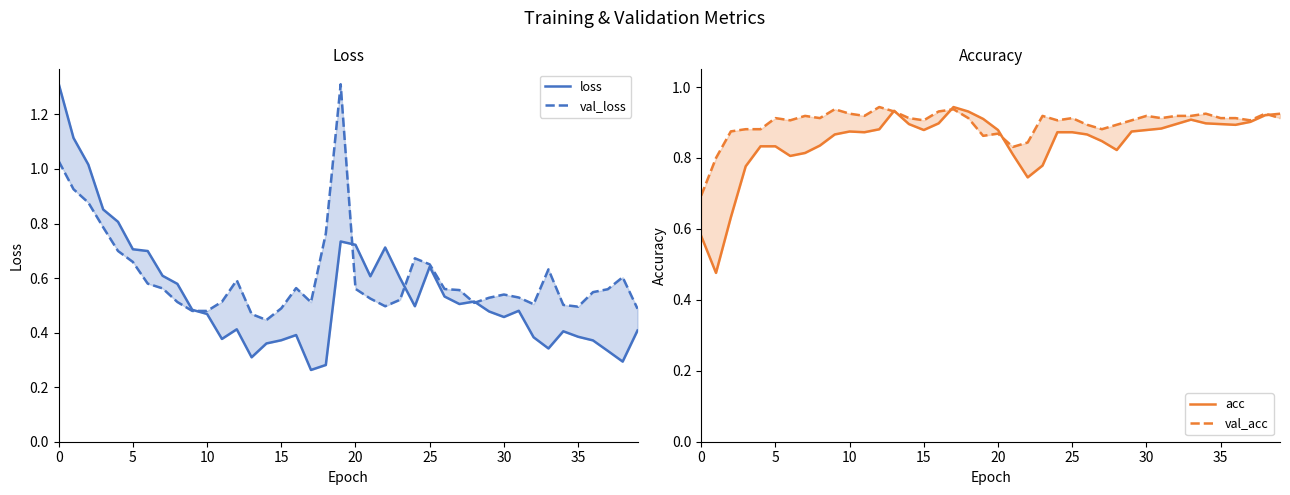

Reading right to left, what are all the values shown in this chart?

loss: 0.4	0.3	0.3	0.4	0.4	0.4	0.3	0.4	0.5	0.5	0.5	0.5	0.5	0.5	0.6	0.5	0.6	0.7	0.6	0.7	0.7	0.3	0.3	0.4	0.4	0.4	0.3	0.4	0.4	0.5	0.5	0.6	0.6	0.7	0.7	0.8	0.9	1.0	1.1	1.3
val_loss: 0.5	0.6	0.6	0.5	0.5	0.5	0.6	0.5	0.5	0.5	0.5	0.5	0.6	0.6	0.7	0.7	0.5	0.5	0.5	0.6	1.3	0.8	0.5	0.6	0.5	0.4	0.5	0.6	0.5	0.5	0.5	0.5	0.6	0.6	0.7	0.7	0.8	0.9	0.9	1.0
acc: 0.9	0.9	0.9	0.9	0.9	0.9	0.9	0.9	0.9	0.9	0.9	0.8	0.8	0.9	0.9	0.9	0.8	0.7	0.8	0.9	0.9	0.9	0.9	0.9	0.9	0.9	0.9	0.9	0.9	0.9	0.9	0.8	0.8	0.8	0.8	0.8	0.8	0.6	0.5	0.6
val_acc: 0.9	0.9	0.9	0.9	0.9	0.9	0.9	0.9	0.9	0.9	0.9	0.9	0.9	0.9	0.9	0.9	0.9	0.8	0.8	0.9	0.9	0.9	0.9	0.9	0.9	0.9	0.9	0.9	0.9	0.9	0.9	0.9	0.9	0.9	0.9	0.9	0.9	0.9	0.8	0.7